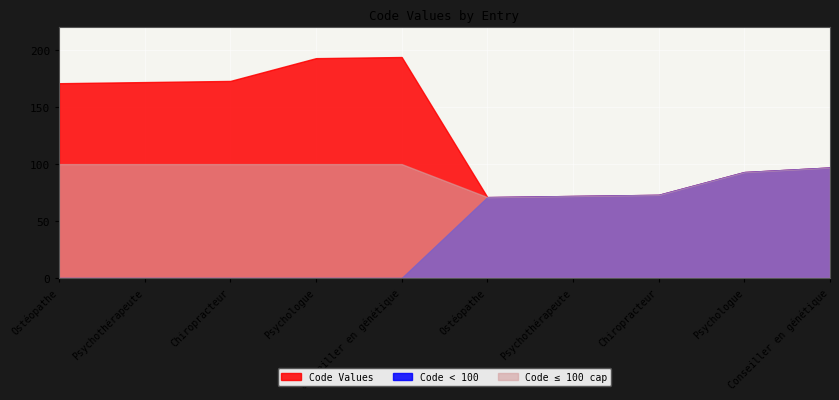

What is the maximum value shown in the chart?

194